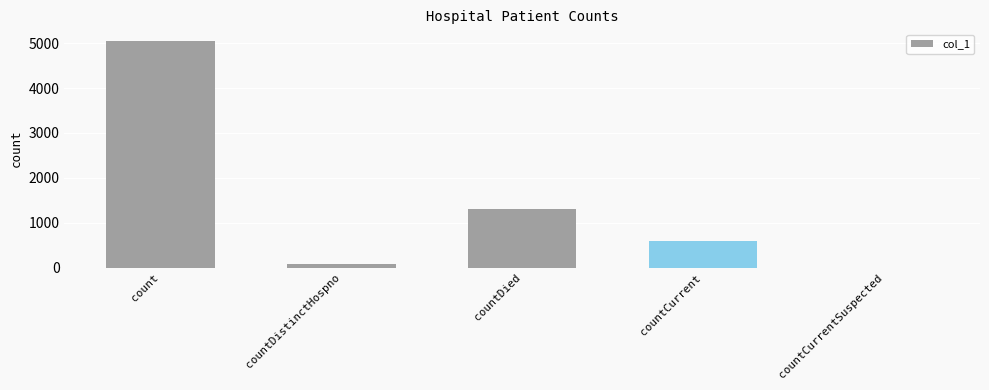

What is the ratio of the value at countDied to the value at countCurrent?

2.2